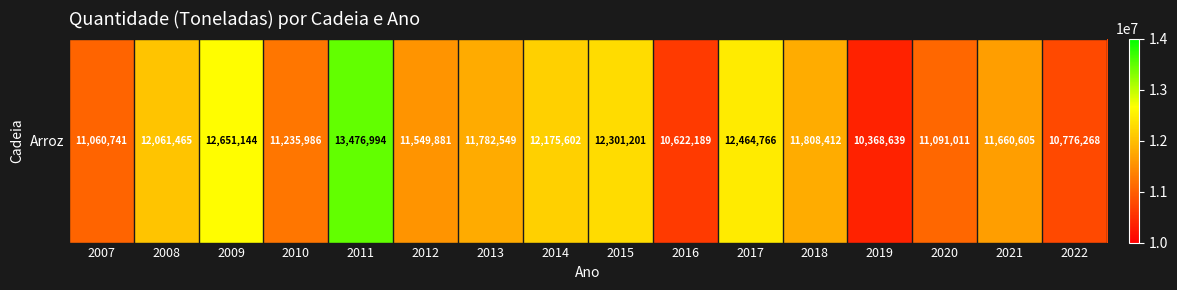

Between 2019 and 2010, which is larger?

2010